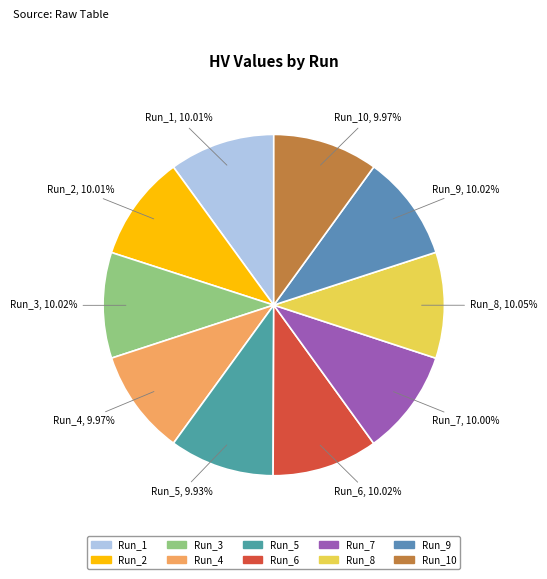

Is there any slice that represents more than half of the pie?

No